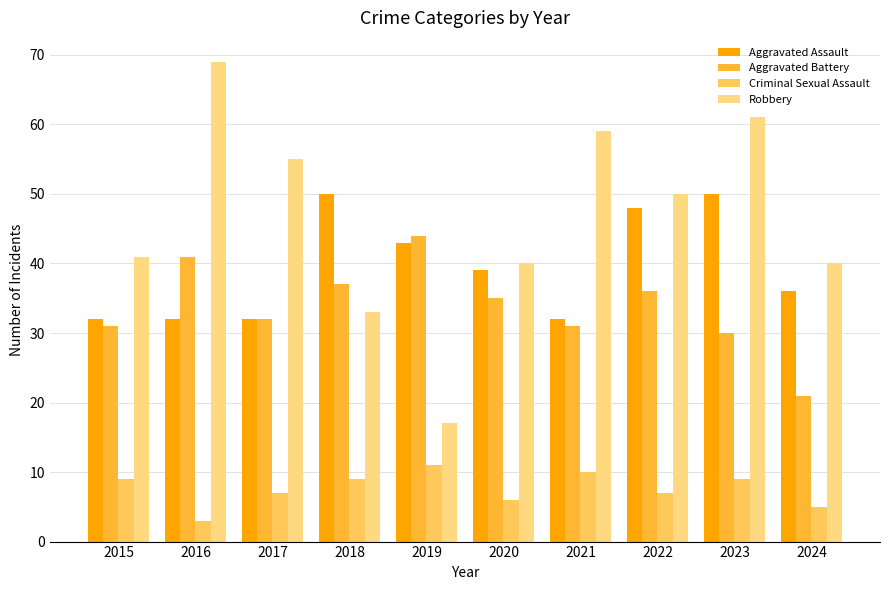

Does the chart contain stacked bars?

No